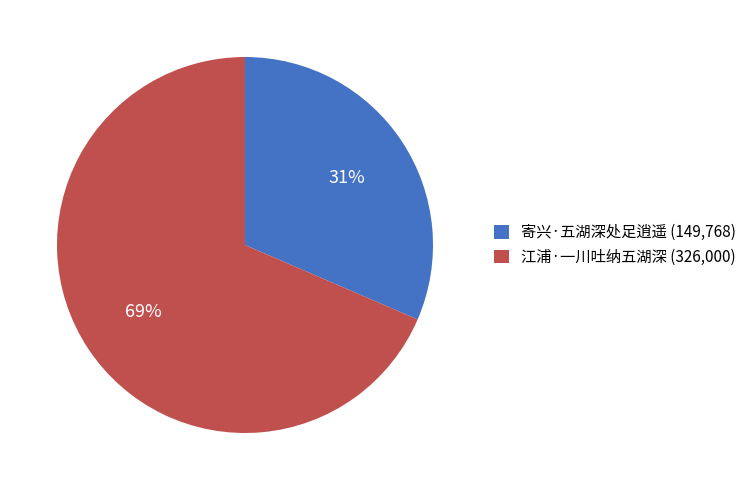

To the nearest percent, what portion does 江浦·一川吐纳五湖深 represent?

69%